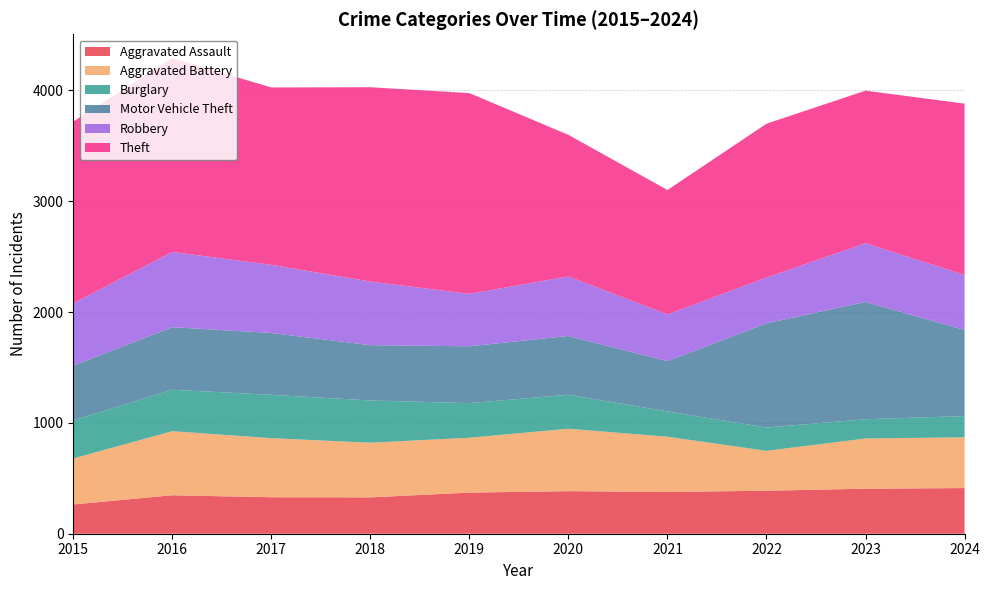

Reading left to right, what are all the values shown in this chart?

Aggravated Assault: 2015=264	2016=347	2017=329	2018=328	2019=371	2020=384	2021=377	2022=388	2023=406	2024=412
Aggravated Battery: 2015=415	2016=578	2017=533	2018=493	2019=495	2020=563	2021=498	2022=360	2023=453	2024=458
Burglary: 2015=343	2016=374	2017=391	2018=381	2019=312	2020=307	2021=229	2022=210	2023=174	2024=191
Motor Vehicle Theft: 2015=494	2016=564	2017=558	2018=499	2019=513	2020=530	2021=453	2022=940	2023=1058	2024=777
Robbery: 2015=563	2016=679	2017=615	2018=574	2019=473	2020=537	2021=422	2022=413	2023=530	2024=497
Theft: 2015=1639	2016=1749	2017=1600	2018=1753	2019=1811	2020=1277	2021=1122	2022=1388	2023=1376	2024=1545